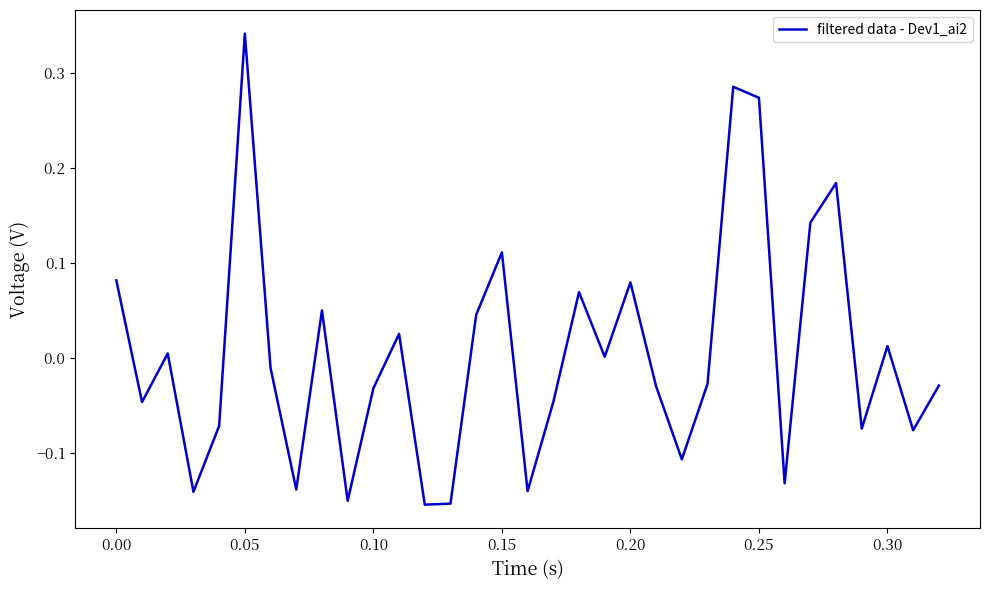

What is the difference between the maximum and minimum values?

0.5